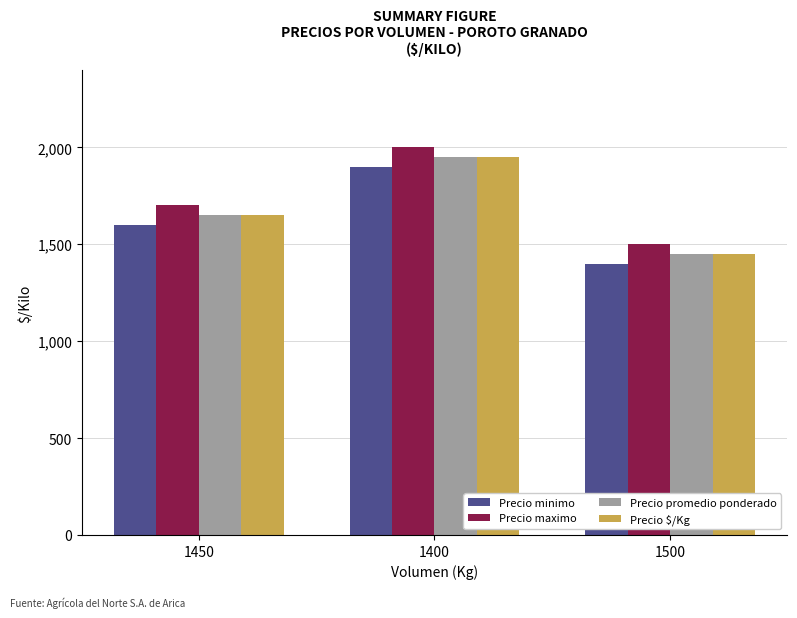

Which series has the largest total across all categories?

Precio maximo